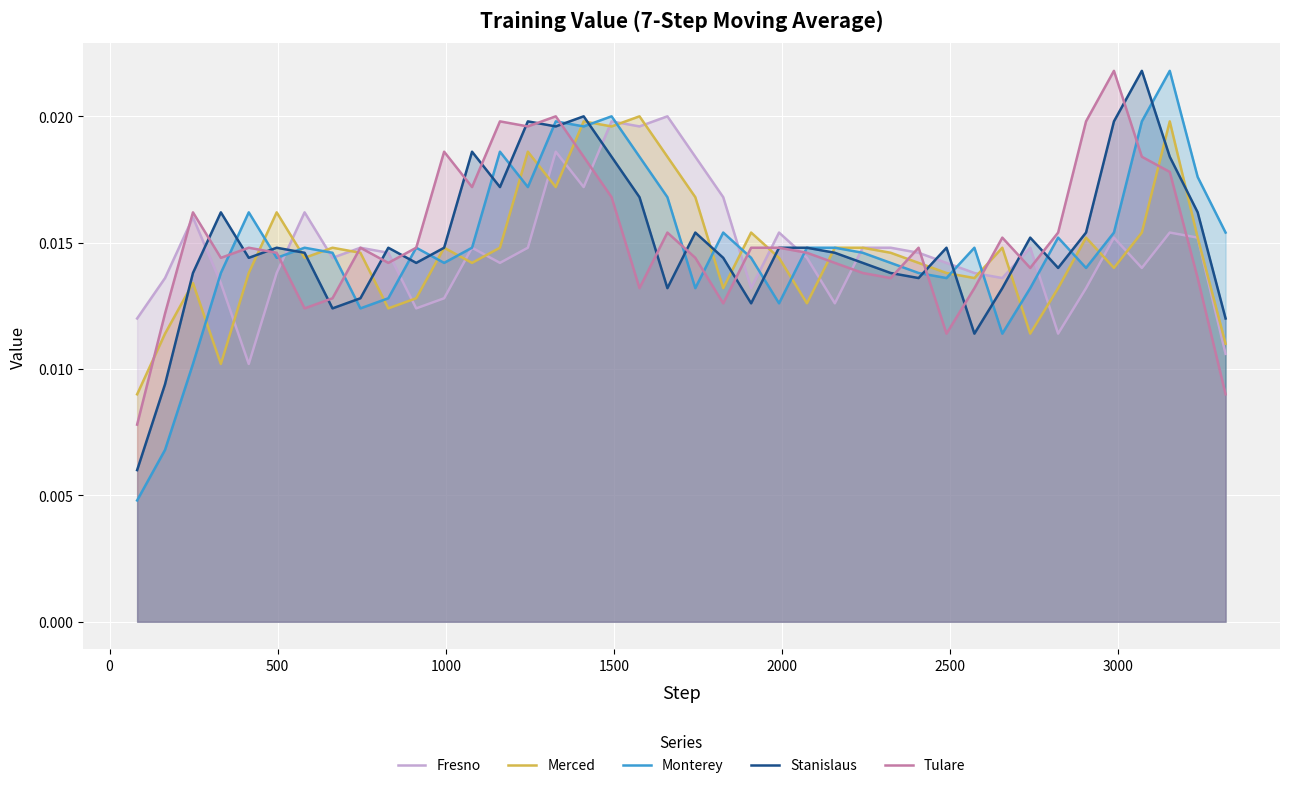

What are all the series names shown in the legend?

Fresno, Merced, Monterey, Stanislaus, Tulare